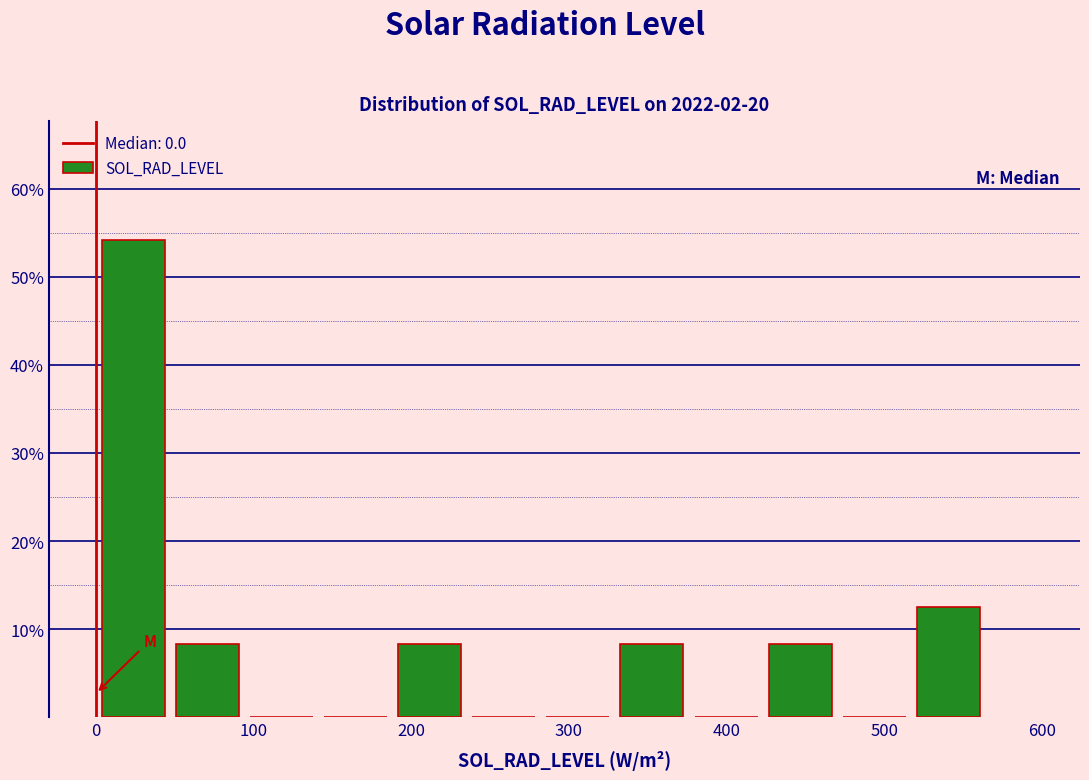

What is the height of the bar covering 330 to 380 on the x-axis? Neither the bar edges nor the heights are printed on the chart, so give them approximately, as read against the axes.

8